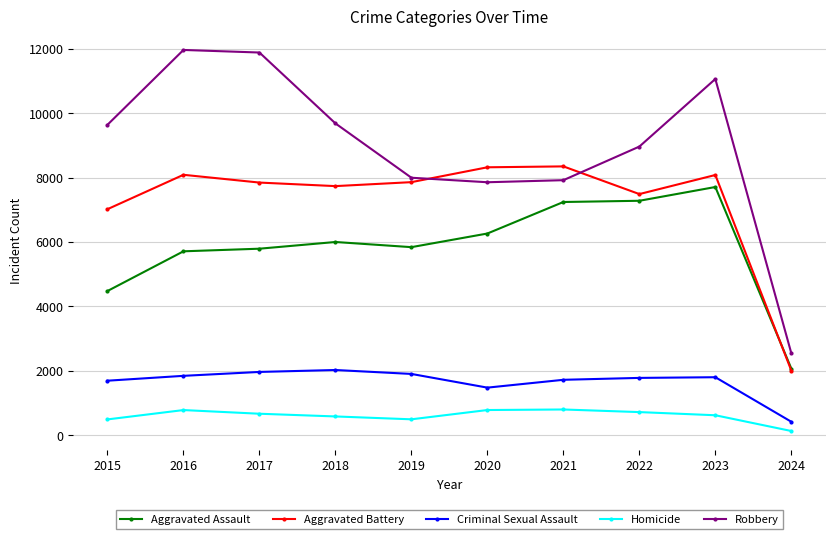

What is the minimum value for Aggravated Battery?

2010